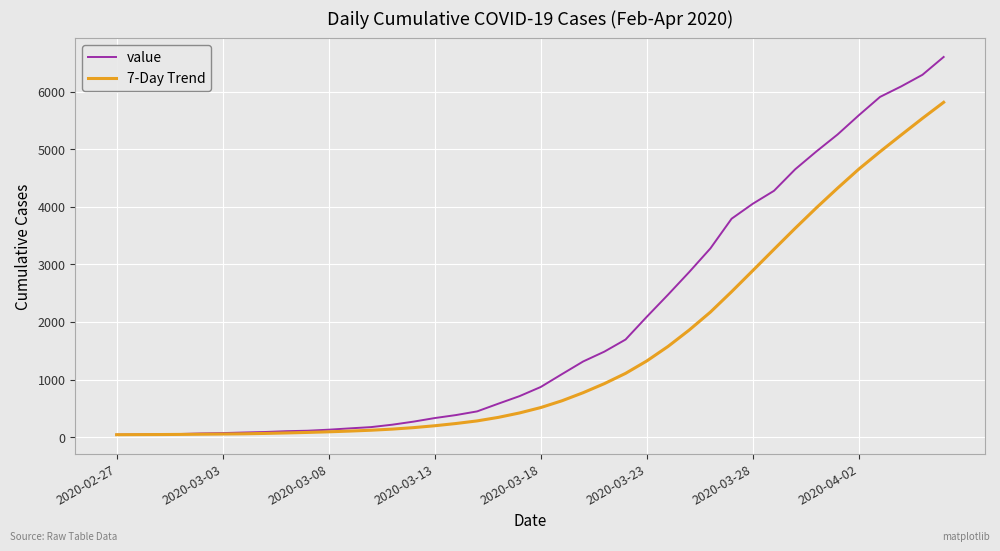

What are all the series names shown in the legend?

value, 7-Day Trend